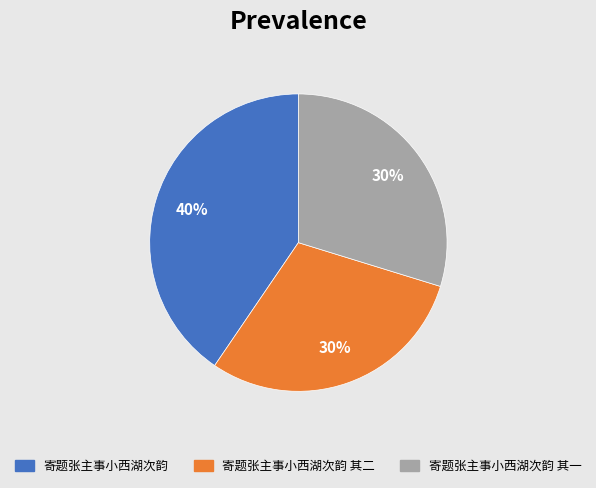

How many slices are in this pie chart?

3